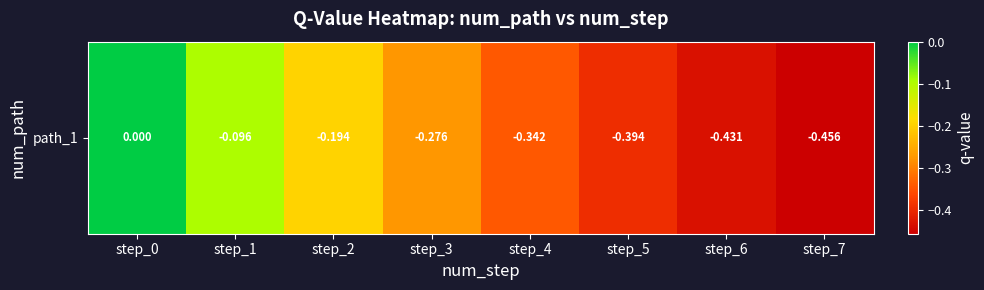

Reading left to right, transcribe all the data shown in this chart.

0.0	-0.1	-0.2	-0.3	-0.3	-0.4	-0.4	-0.5